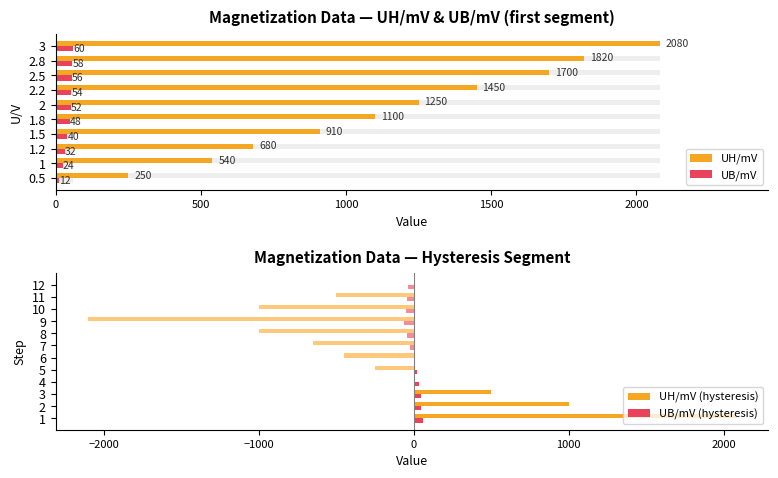

What is the sum of all UB/mV (hysteresis) values?

-40